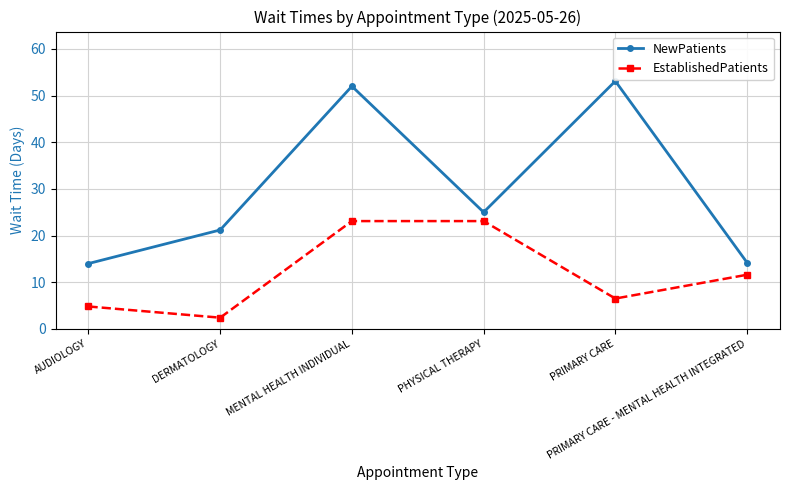

Rank the series by their average value, from lowest to highest.

EstablishedPatients, NewPatients